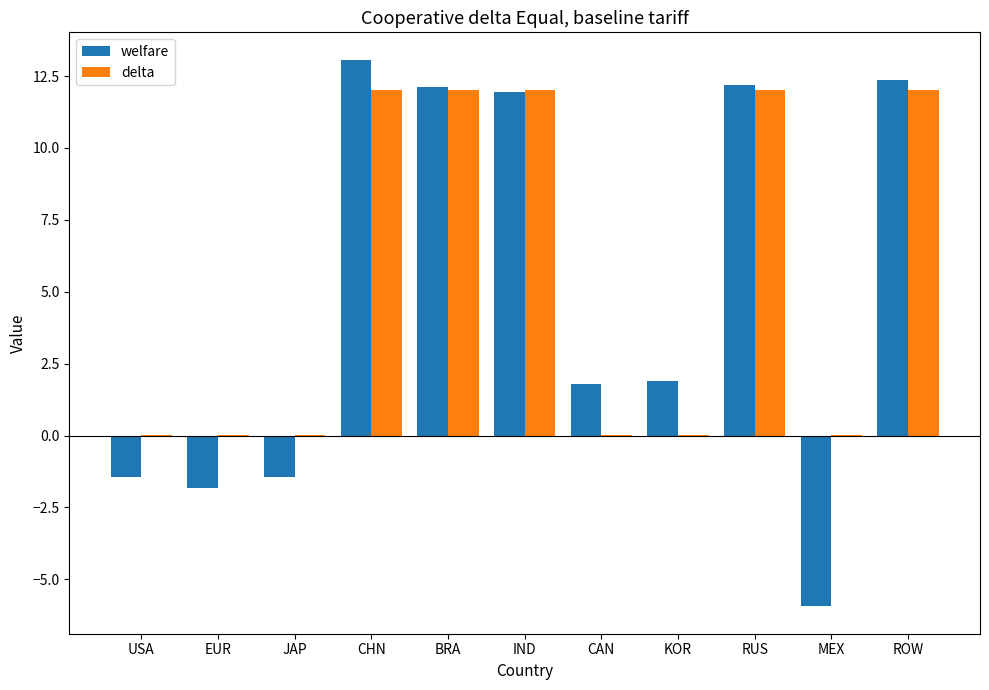

How many series are shown in this chart?

2